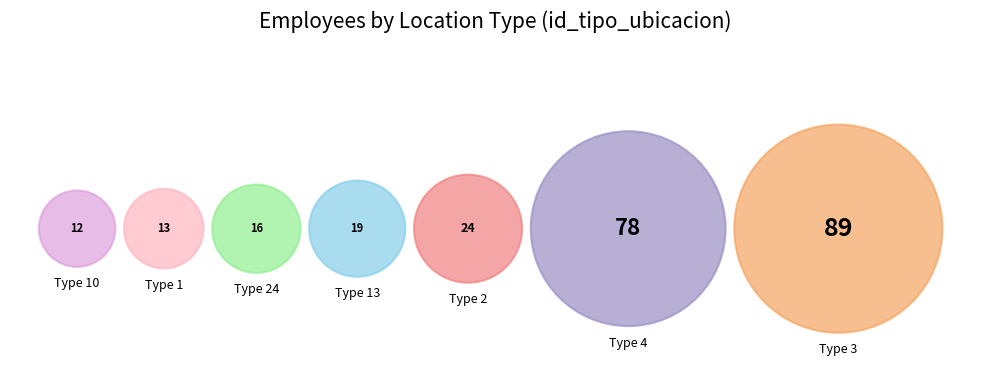

Is there any slice that represents more than half of the pie?

No